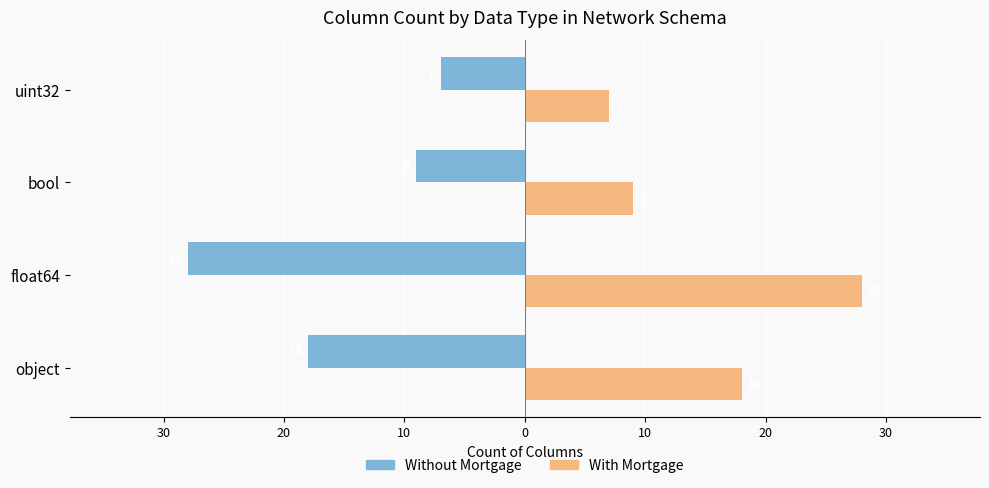

What is the maximum value for Without Mortgage?

-7